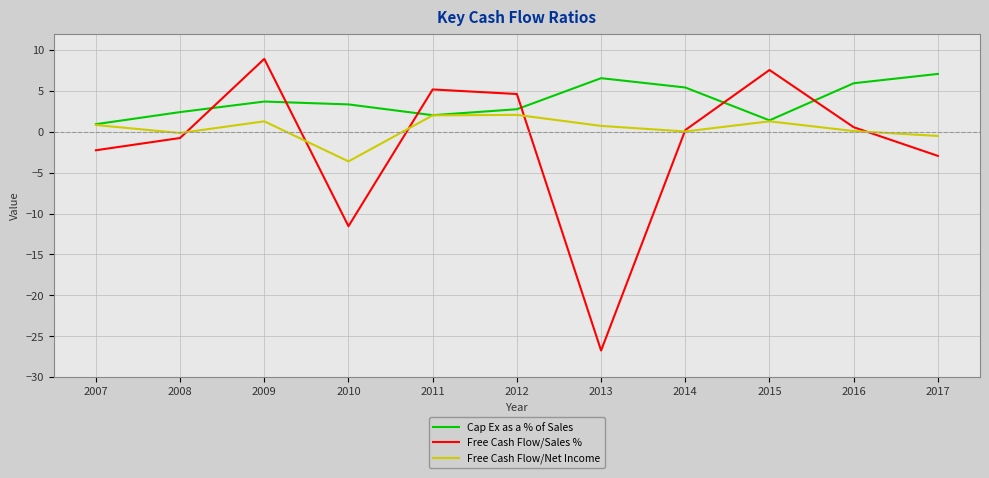

What is the difference between the Cap Ex as a % of Sales values at 2009 and 2017?

3.4